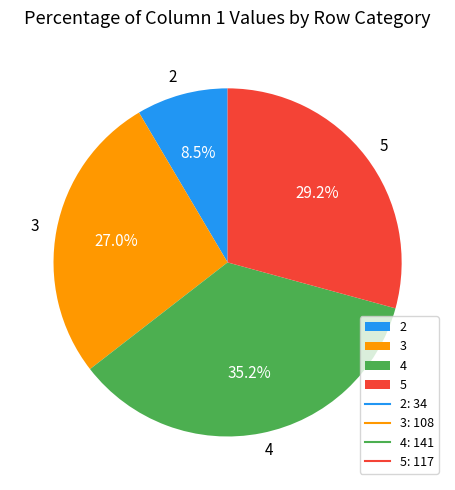

To the nearest percent, what is the combined percentage of 5 and 3?

56%